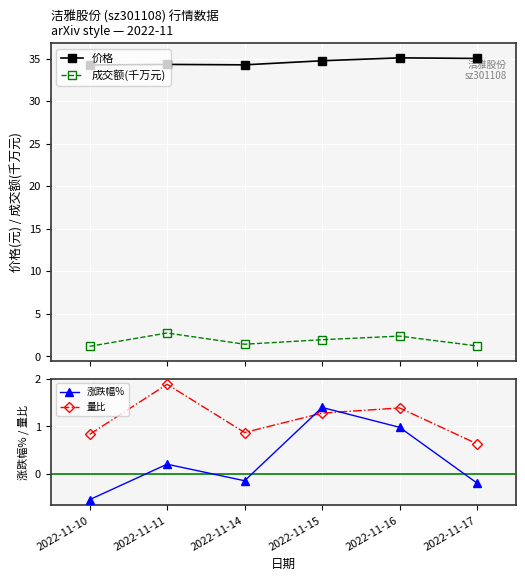

What is the approximate value of 涨跌幅% at 2022-11-17?

-0.2